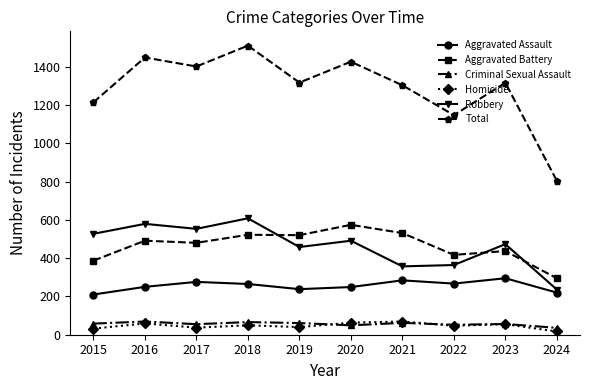

True or false: Homicide and Aggravated Battery intersect in this chart.

False